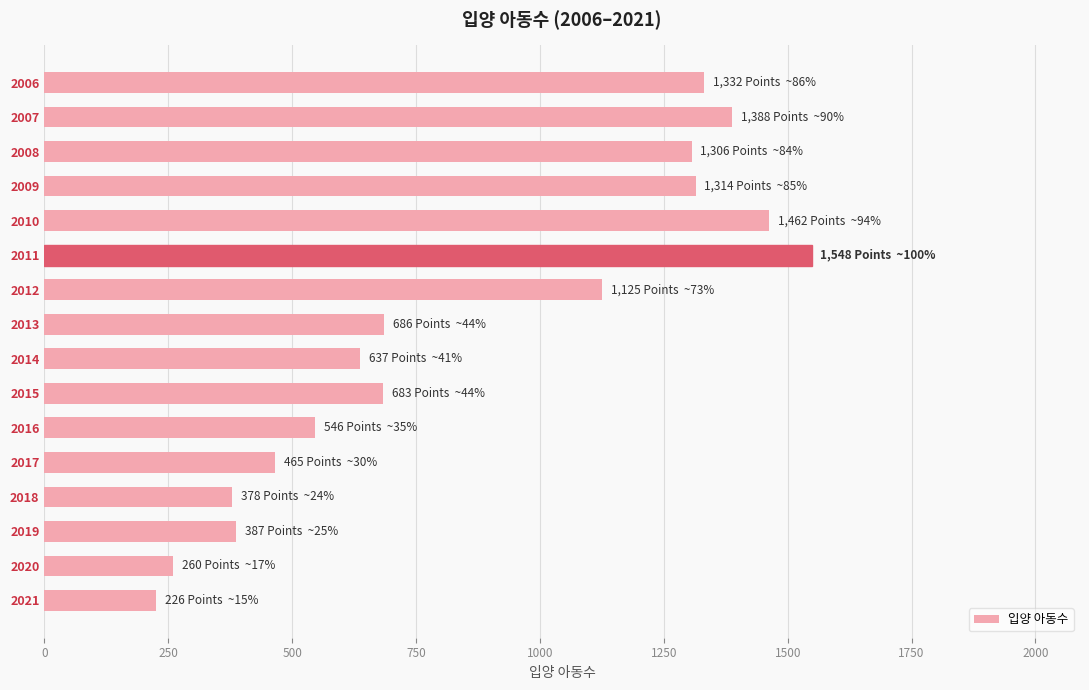

What is the sum of all values?

13743